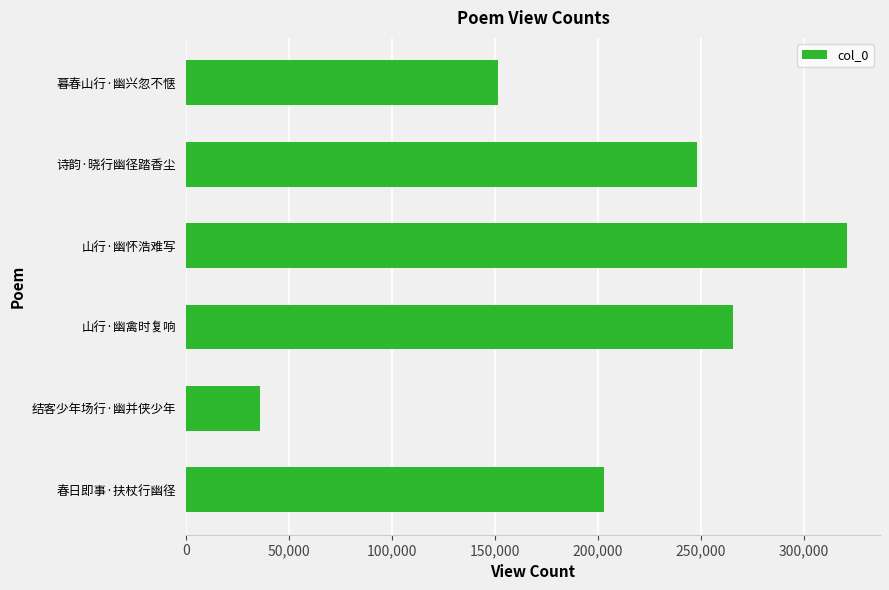

The chart shows a value of 90227 at 诗韵·晓行幽径踏香尘. True or false?

False